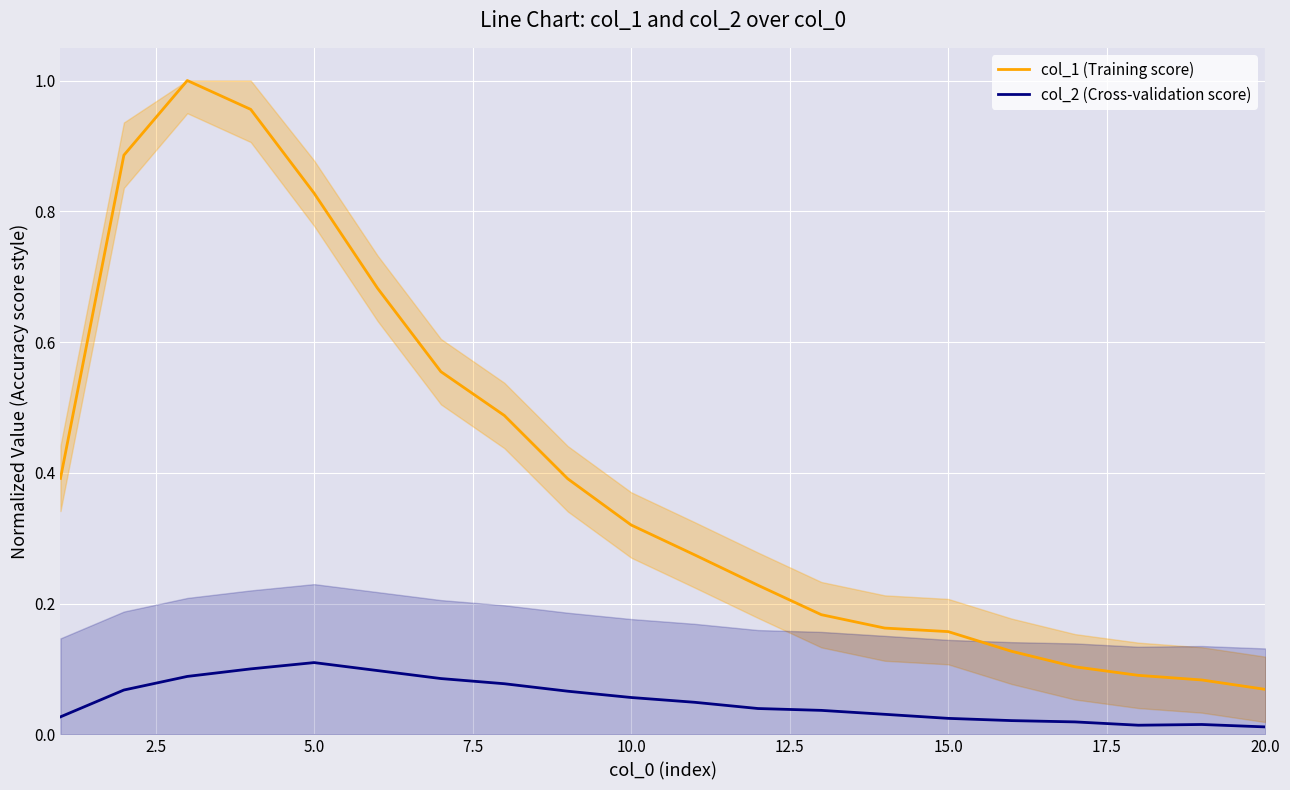

True or false: col_1 (Training score) and col_2 (Cross-validation score) intersect in this chart.

False